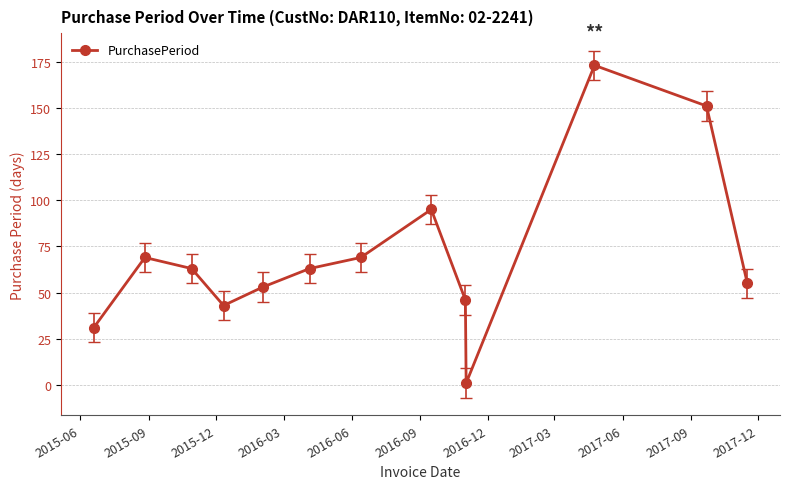

What is the difference between the second highest and minimum values?

150